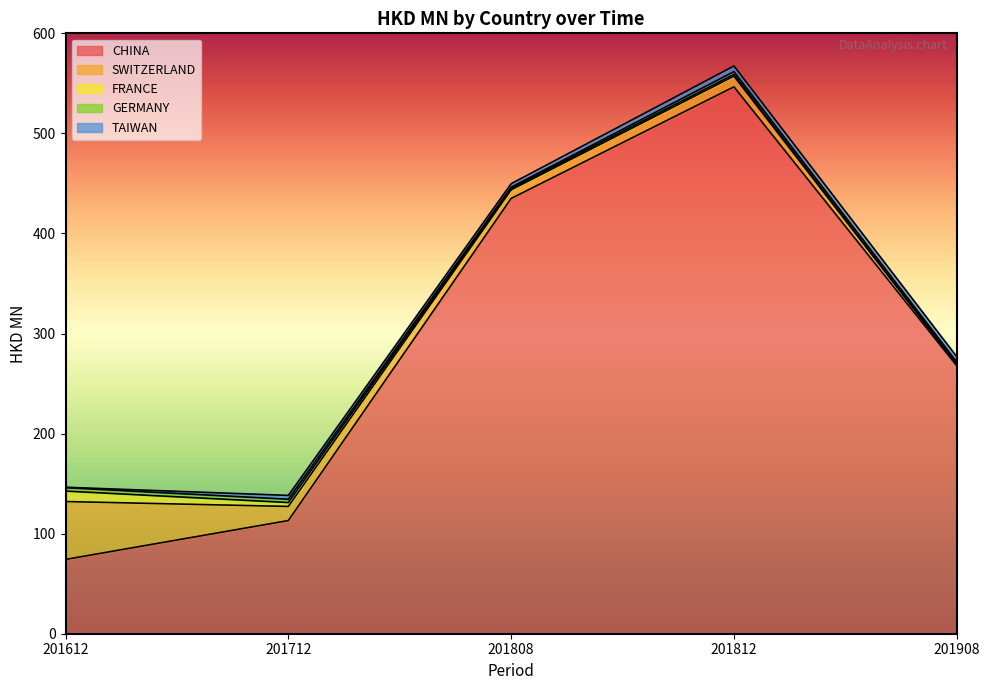

Where is CHINA nearest to the value 310?

201908